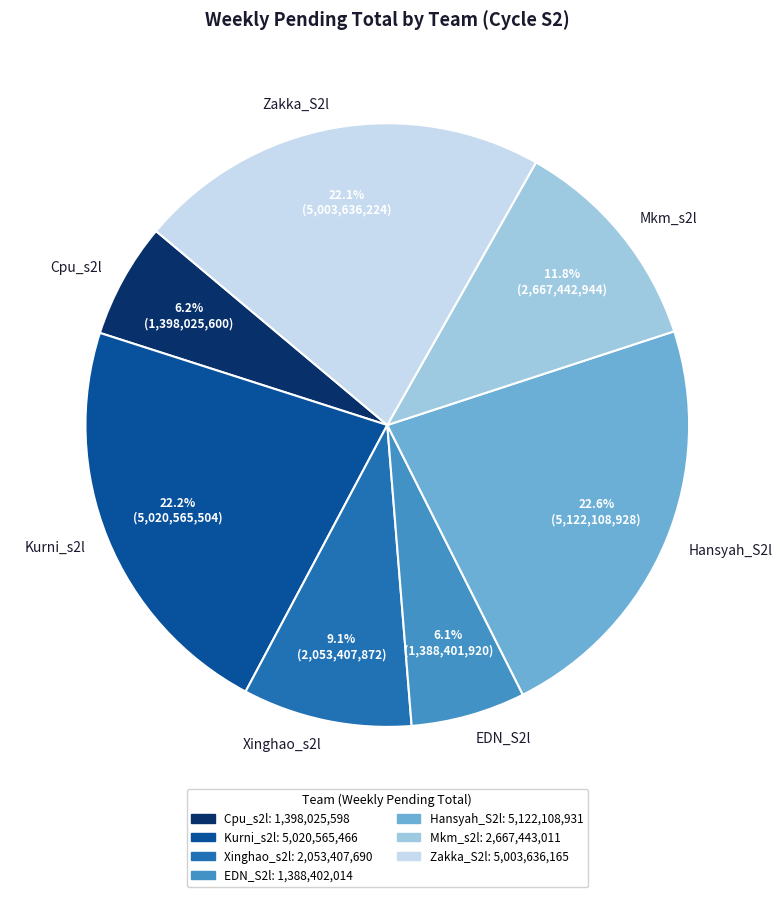

What percentage is NOT represented by EDN_S2l?

93.9%